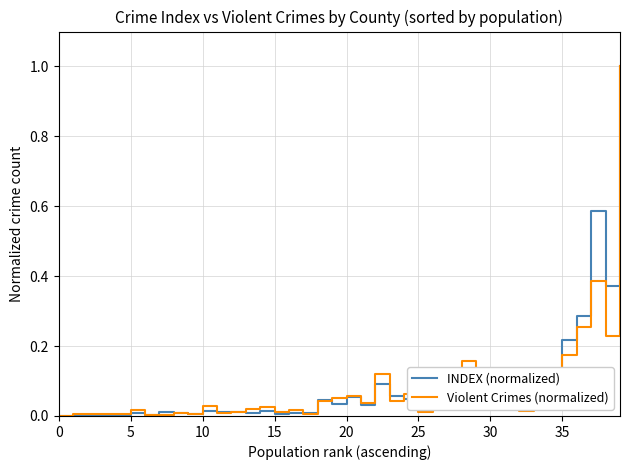

What is the highest value of the INDEX (normalized) series?

1.0